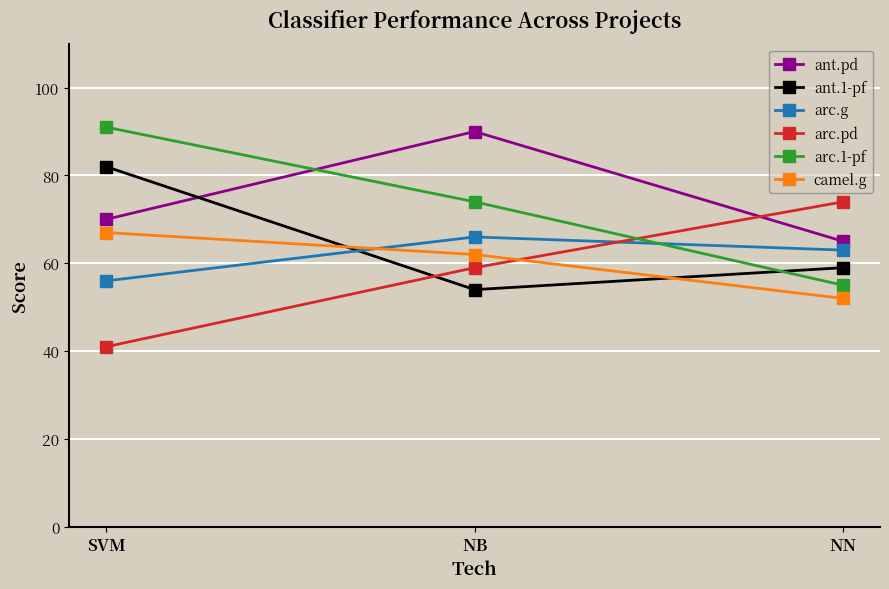

What is the difference between the ant.1-pf values at SVM and NB?

28